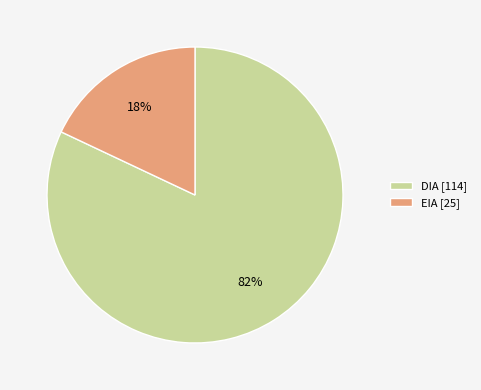

Which has a higher value, DIA or EIA?

DIA